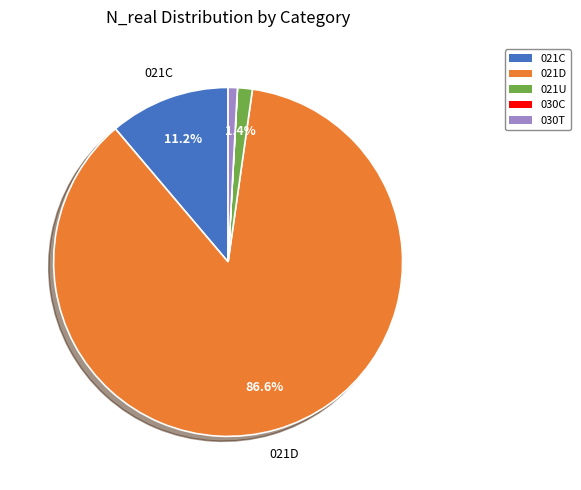

Does 030T account for over 50% of the chart?

No